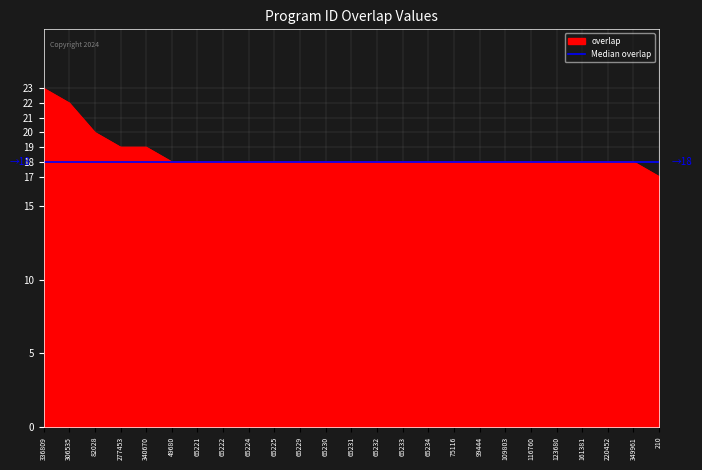

How many values are below 18?

1